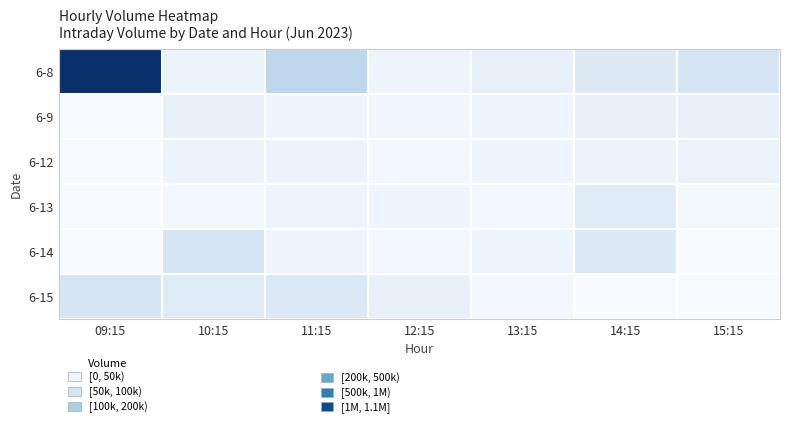

Reading left to right, what are all the values shown in this chart?

6-8: 09:15=1018608	10:15=60230	11:15=281722	12:15=50344	13:15=83255	14:15=130869	15:15=172863
6-9: 09:15=0	10:15=75408	11:15=41031	12:15=32446	13:15=46226	14:15=81216	15:15=80036
6-12: 09:15=0	10:15=57509	11:15=63424	12:15=30195	13:15=46530	14:15=54270	15:15=64457
6-13: 09:15=0	10:15=27454	11:15=51600	12:15=42880	13:15=30799	14:15=119446	15:15=20504
6-14: 09:15=0	10:15=168190	11:15=42153	12:15=28476	13:15=51390	14:15=137058	15:15=0
6-15: 09:15=172750	10:15=126499	11:15=141996	12:15=71652	13:15=31392	14:15=0	15:15=0